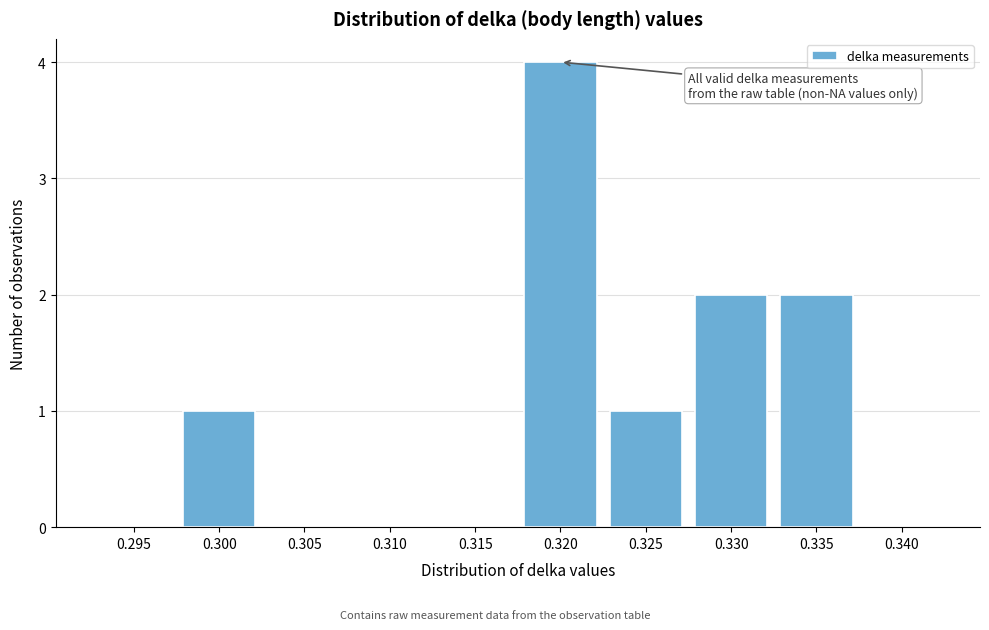

Reading right to left, transcribe all the data shown in this chart.

0.340=0	0.335=2	0.330=2	0.325=1	0.320=4	0.315=0	0.310=0	0.305=0	0.300=1	0.295=0